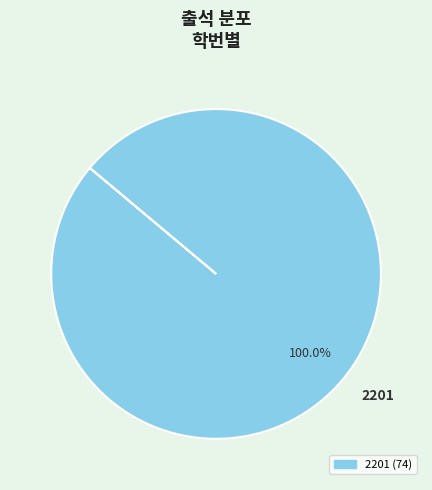

What is the majority slice?

2201